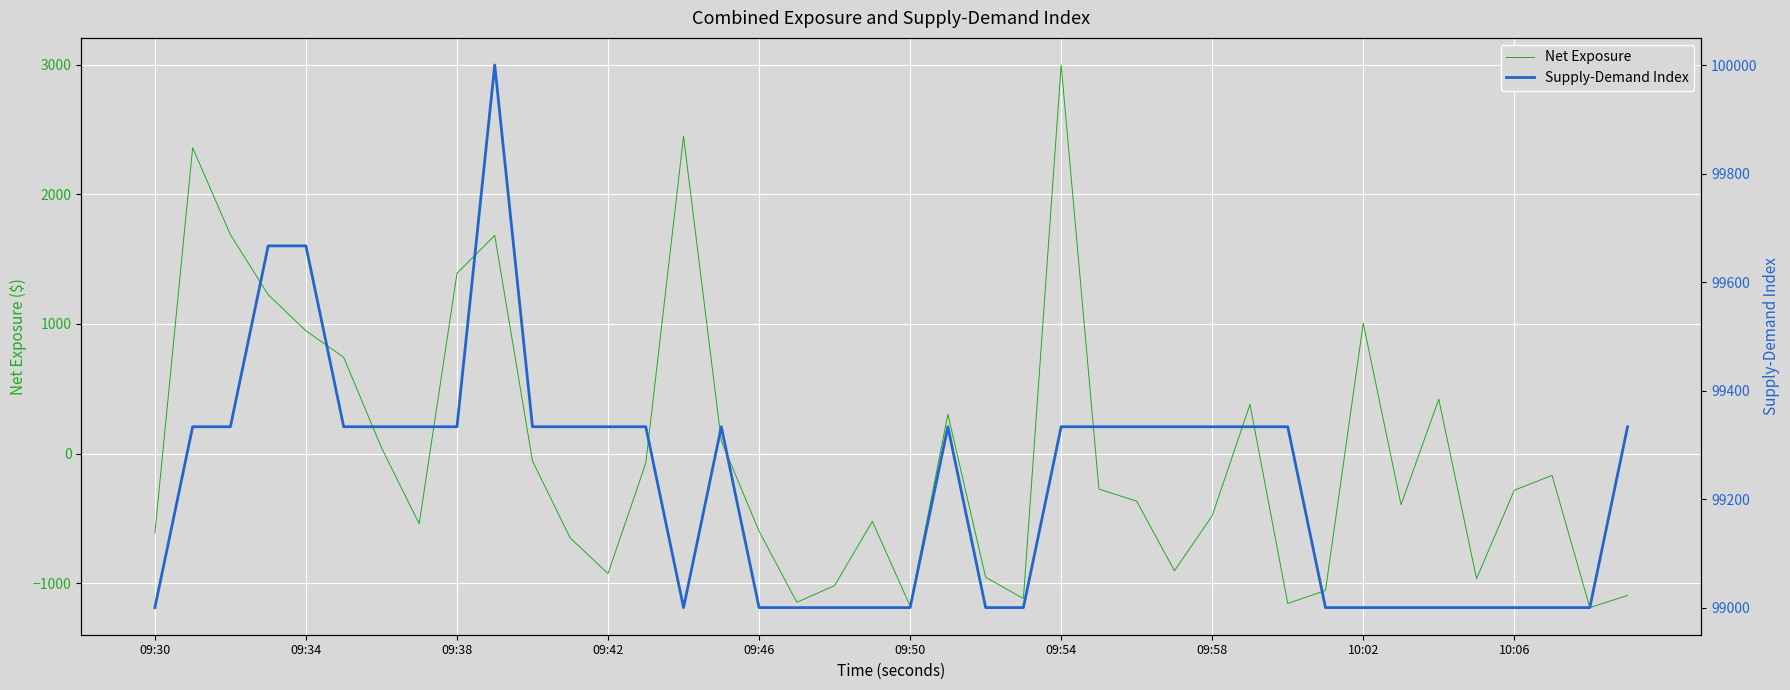

How many negative values does the Net Exposure series have?

25